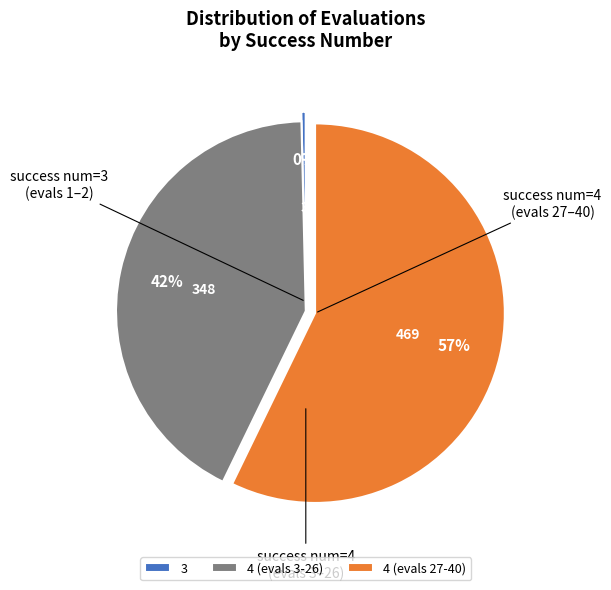

The 4 (evals 27-40) slice represents 57% of the pie. True or false?

True